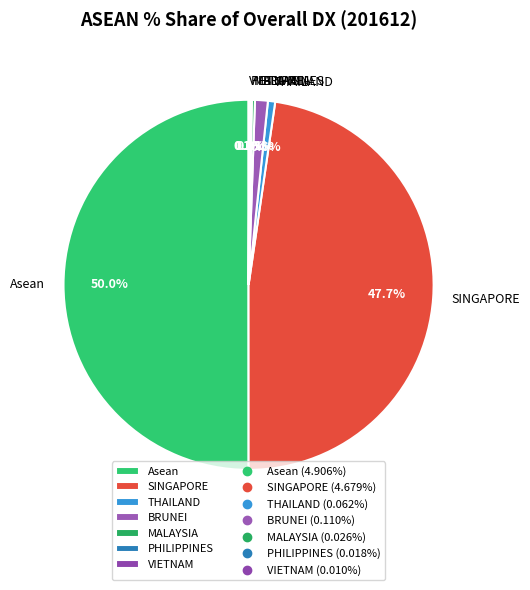

How much of the chart is everything except Asean?

50.0%